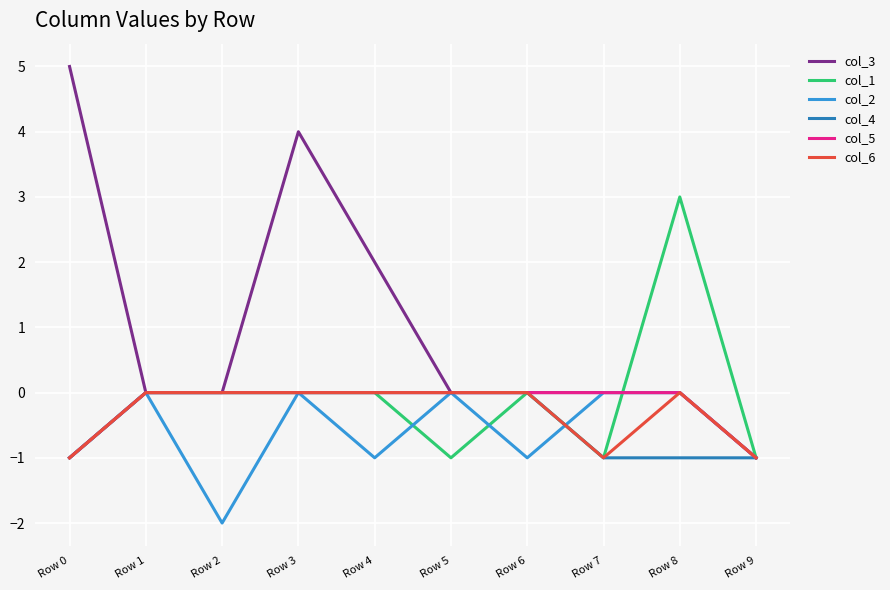

At how many categories does at least one series exceed 1?

4